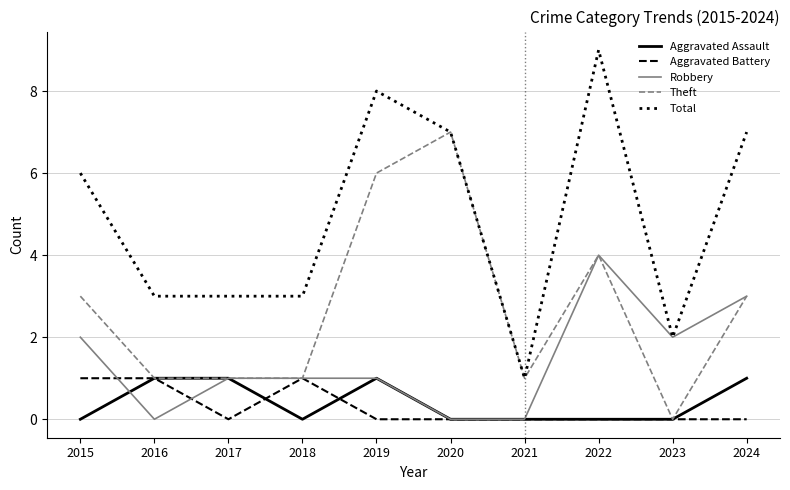

Is it true that Aggravated Assault equals 2 at 2019?

False